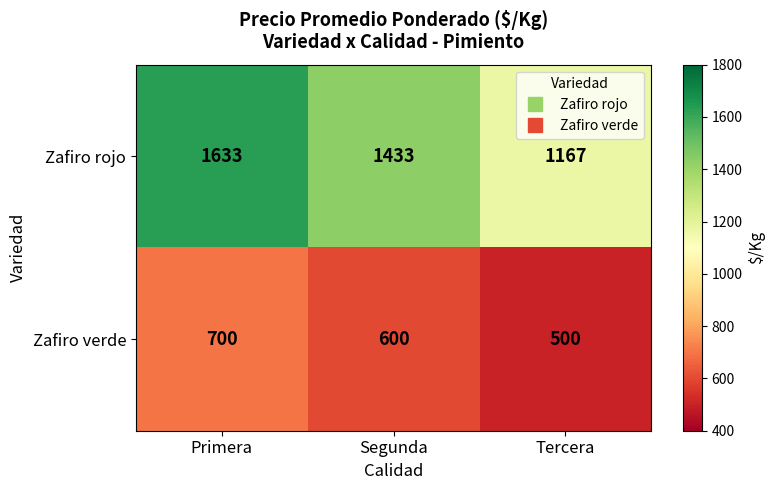

Rank the series at Tercera from lowest to highest value.

Zafiro verde, Zafiro rojo